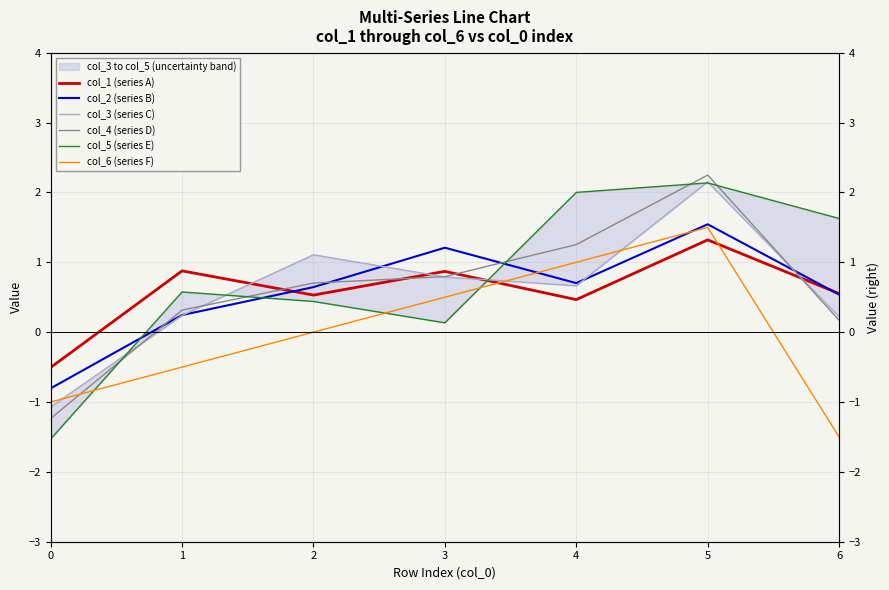

Does the chart display data point markers on the line(s)?

No